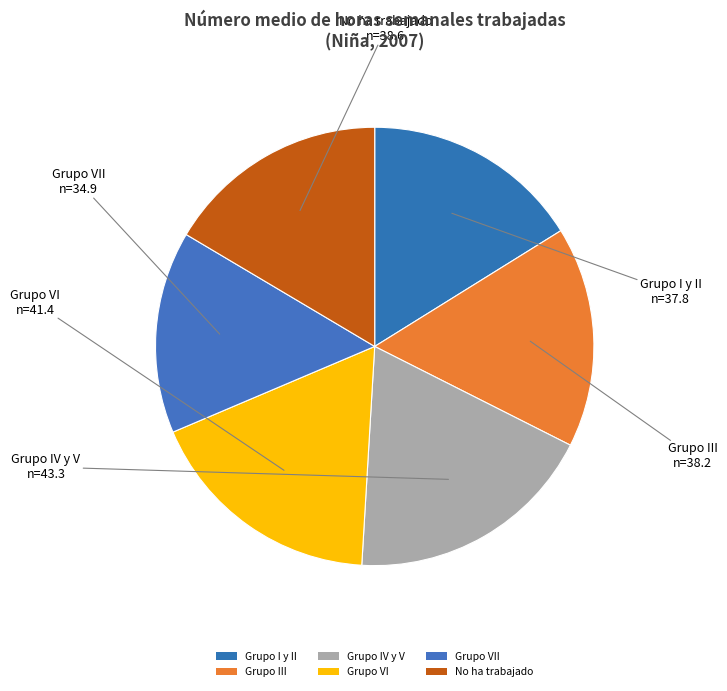

To the nearest percent, what is the difference between the largest and smallest slice percentages?

4%